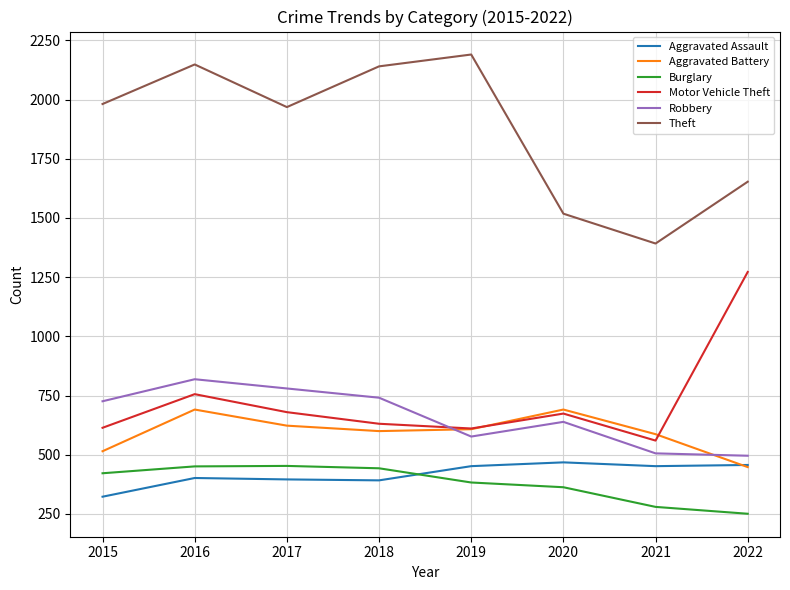

The value of Theft at 2017 is 917. True or false?

False